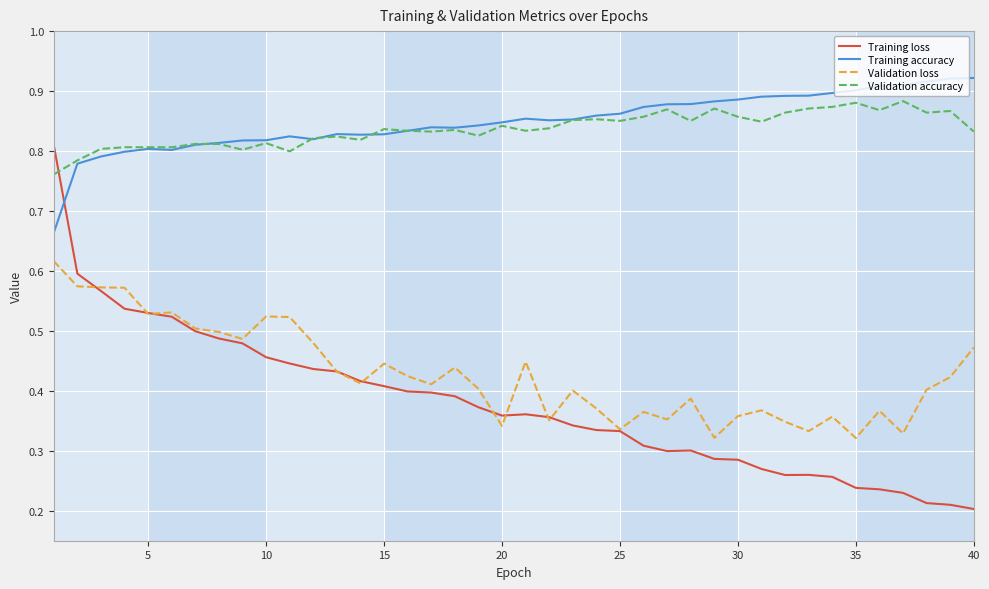

Which series has the largest range (max minus min)?

Training loss